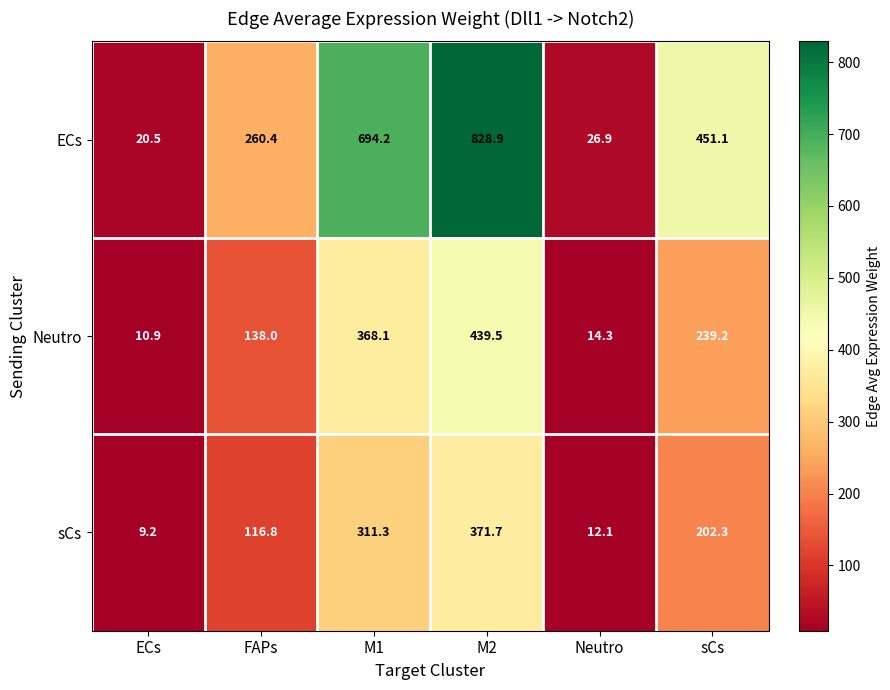

At how many categories does at least one series exceed 278?

3